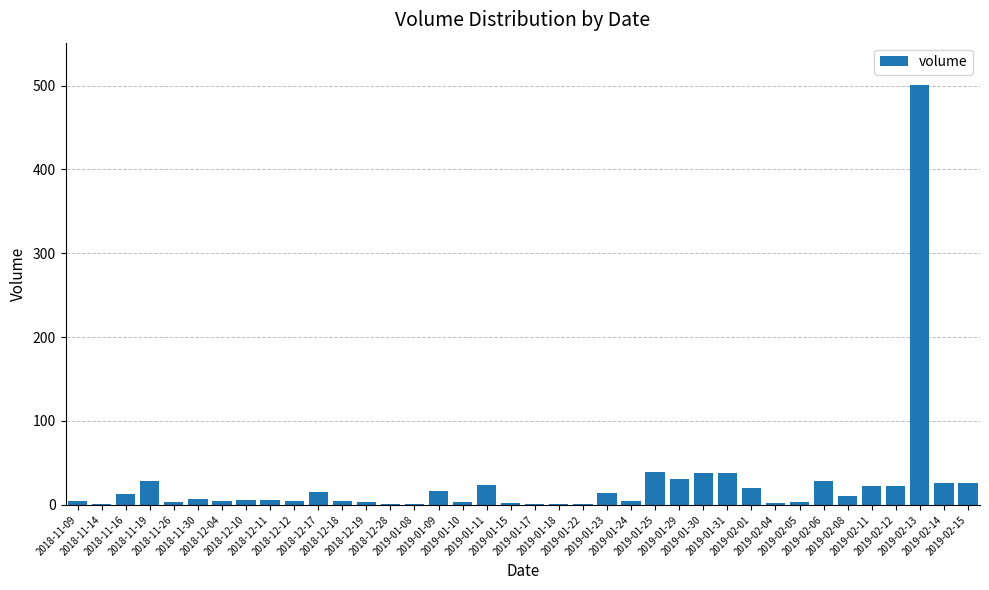

Which label corresponds to the largest value in the chart?

2019-02-13